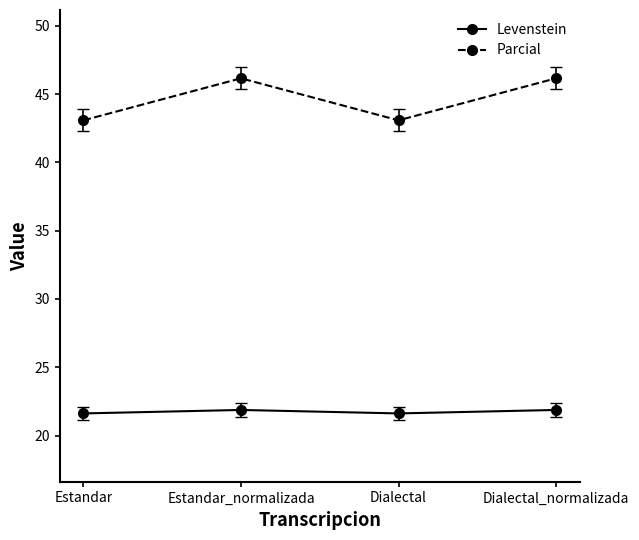

True or false: Levenstein and Parcial intersect in this chart.

False